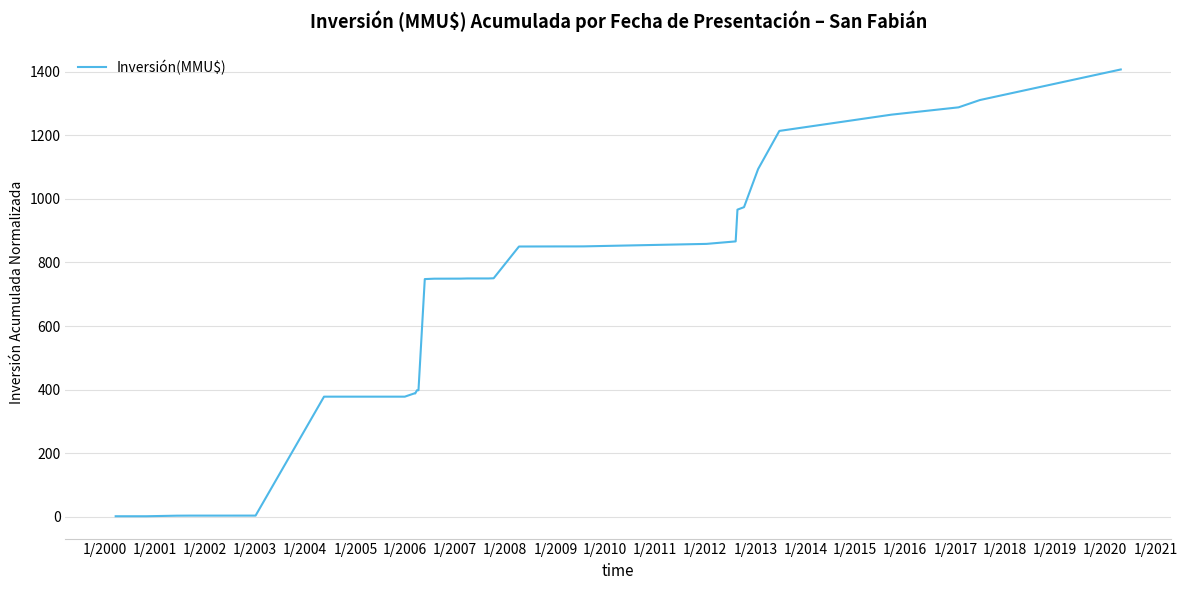

What is the maximum value shown in the chart?

1407.7